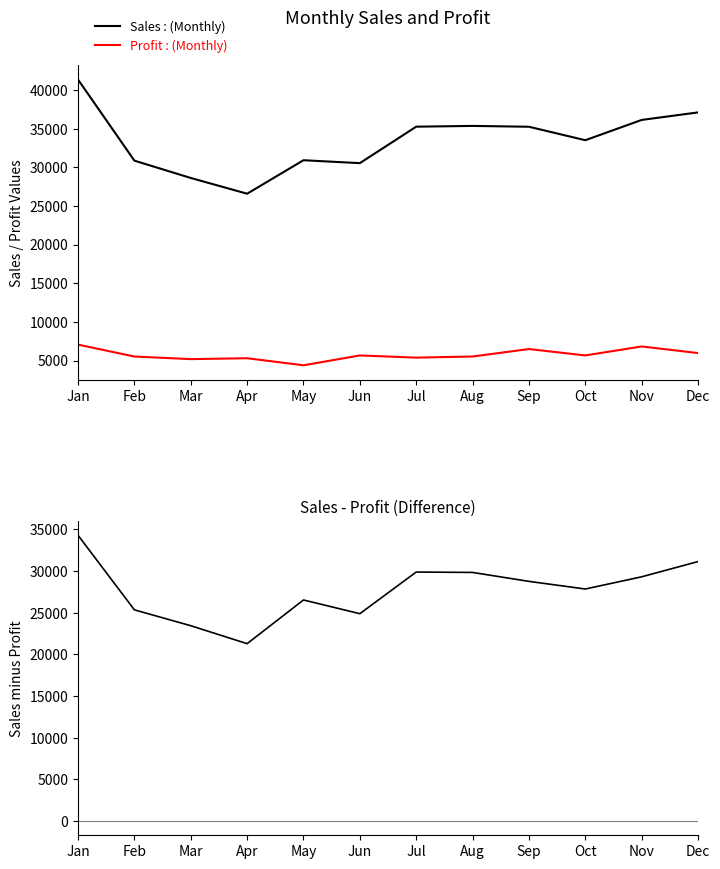

Reading left to right, what are all the values shown in this chart?

Sales : (Monthly): 41347.0	30857.3	28616.7	26579.1	30910.5	30533.7	35251.8	35350.4	35242.8	33500.7	36124.1	37098.0
Profit : (Monthly): 7057.0	5516.3	5179.6	5297.1	4384.4	5654.7	5373.8	5519.4	6484.8	5658.7	6818.1	5964.0
Sales - Profit: 34290.0	25341.0	23437.0	21282.0	26526.0	24879.0	29878.0	29831.0	28758.0	27842.0	29306.0	31134.0